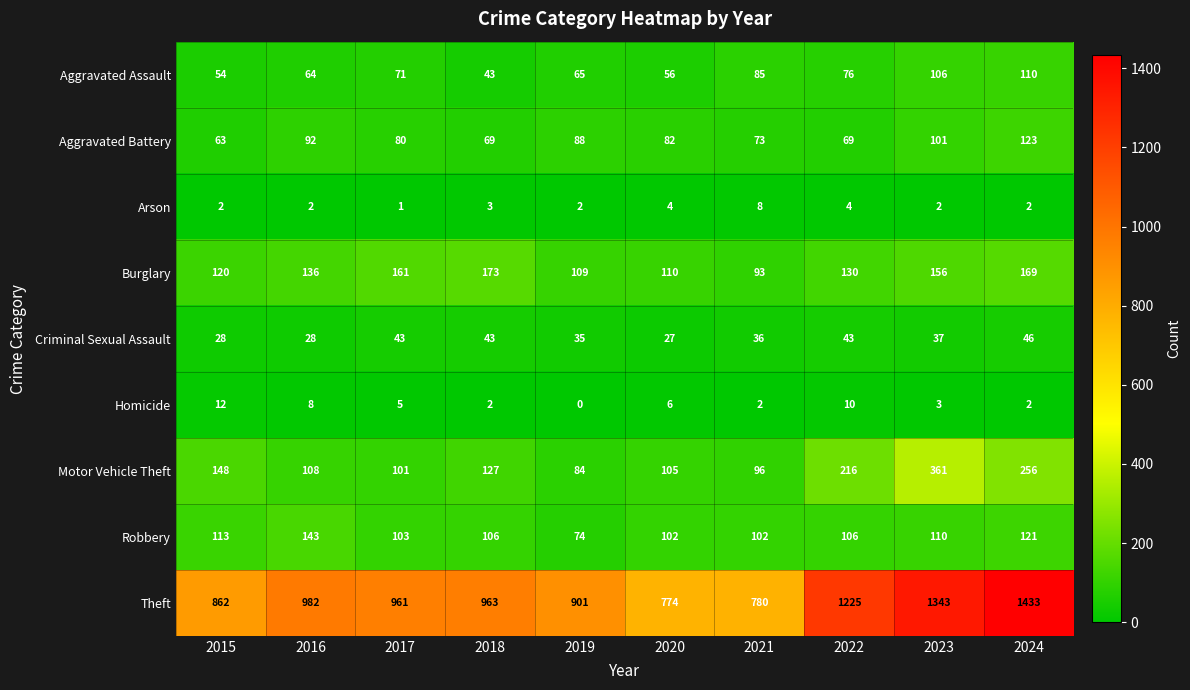

Which series has the widest spread of values?

Theft